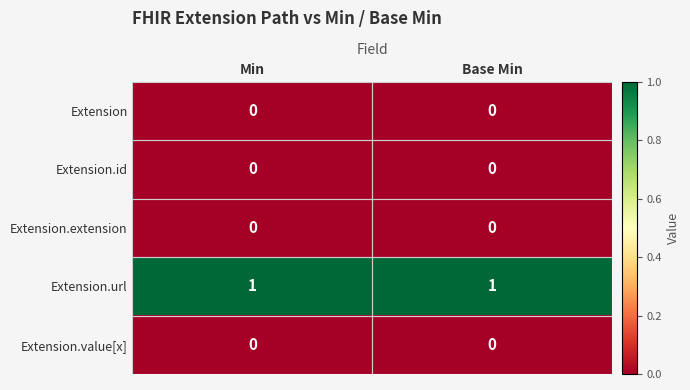

True or false: Extension.url has a value of 2 at Min.

False